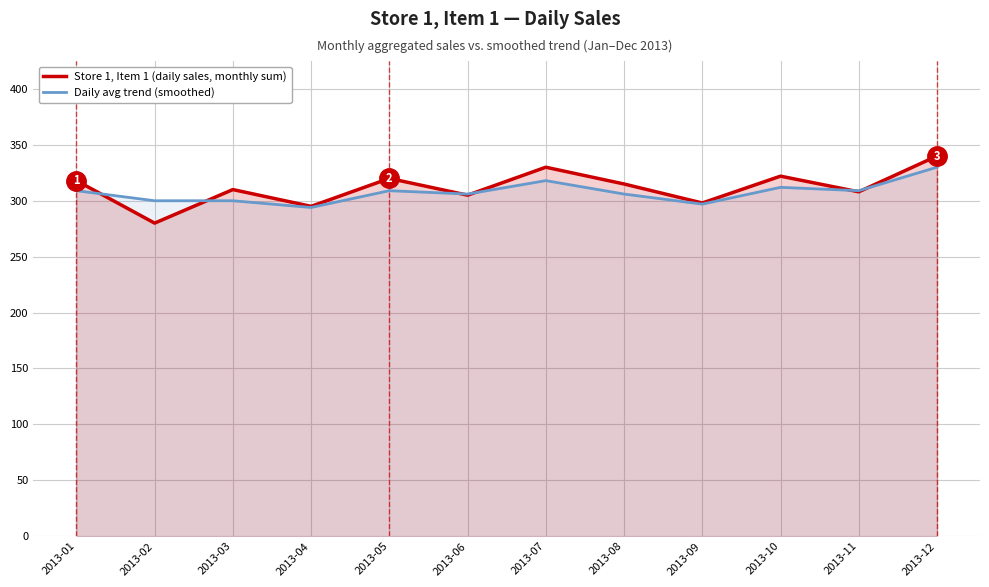

What is the difference between the Daily avg trend (smoothed) values at 2013-12 and 2013-03?

30